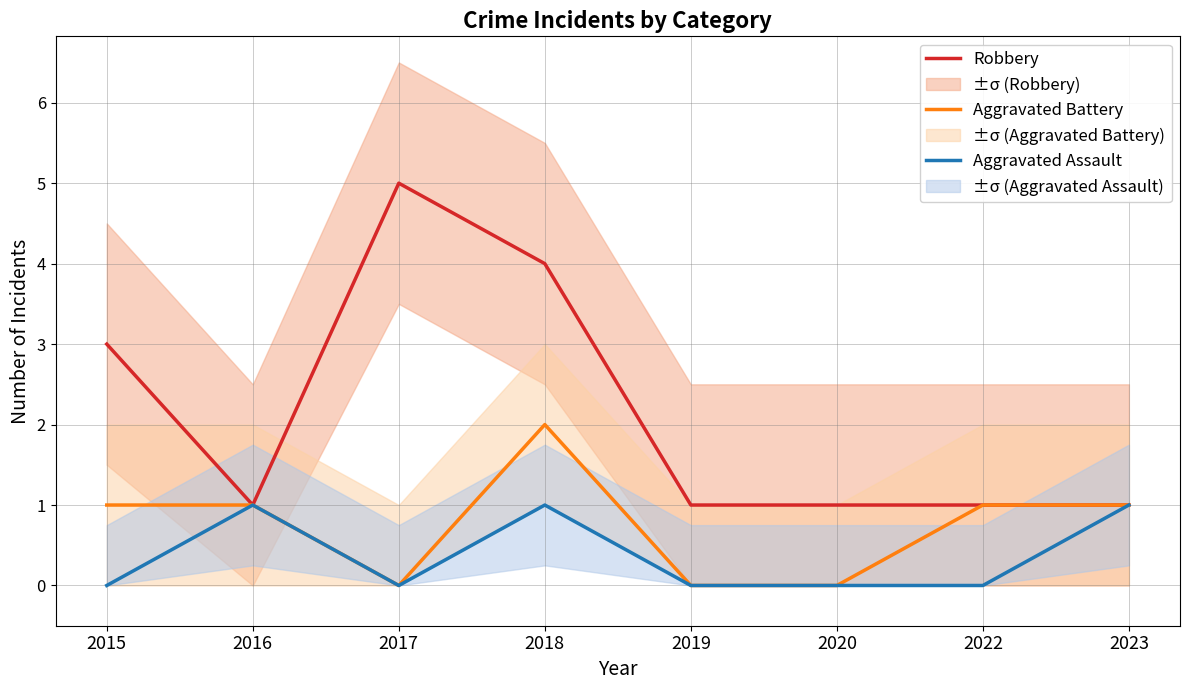

Is this an area chart (filled region under the line)?

No